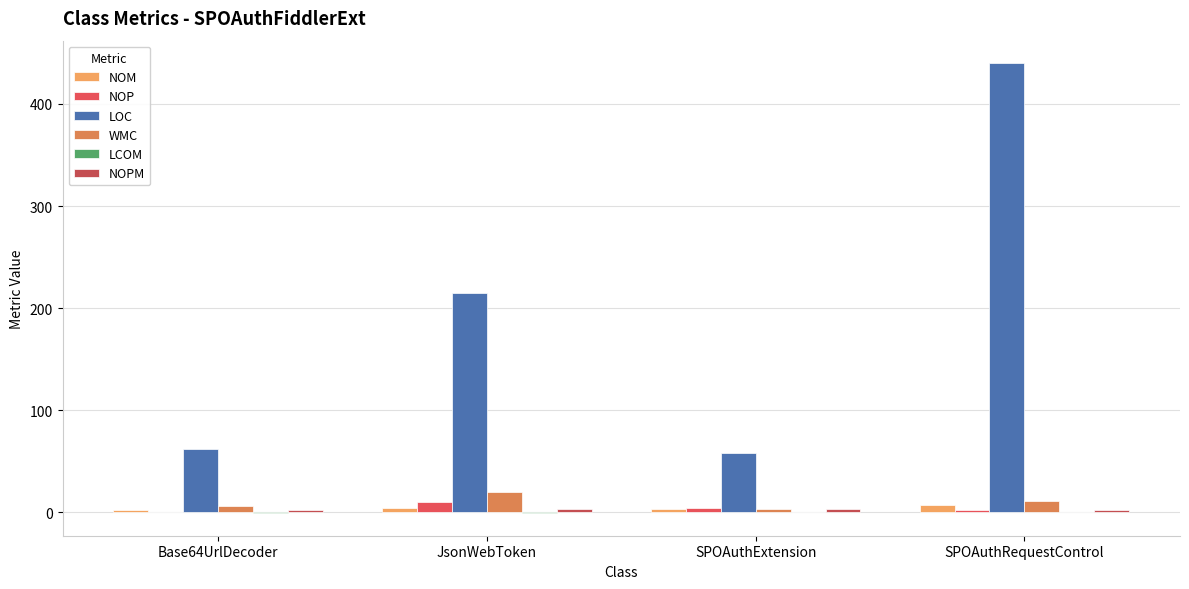

How many groups of bars are there?

4